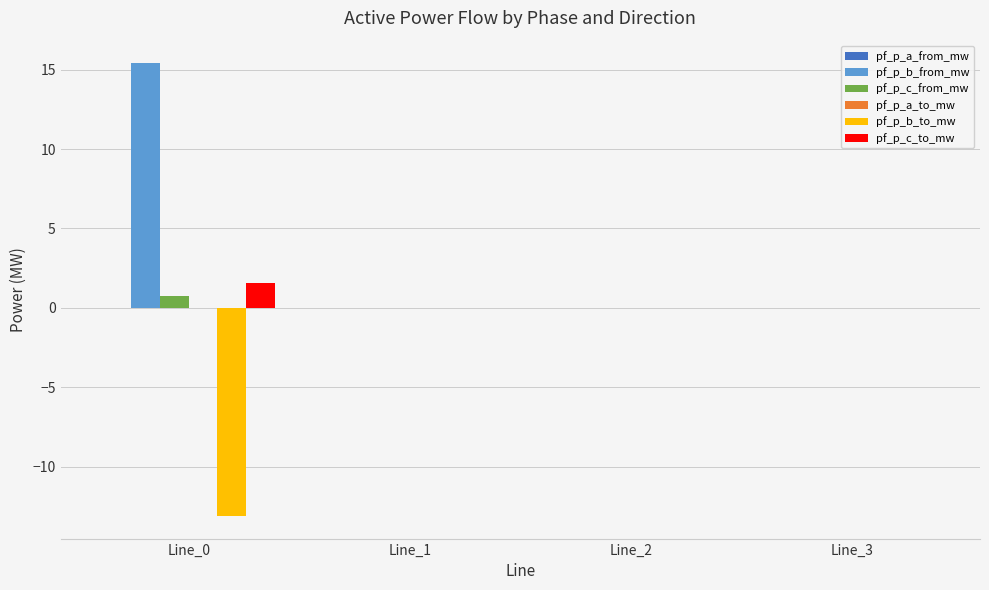

Is it true that pf_p_c_to_mw equals 1.6 at Line_0?

True